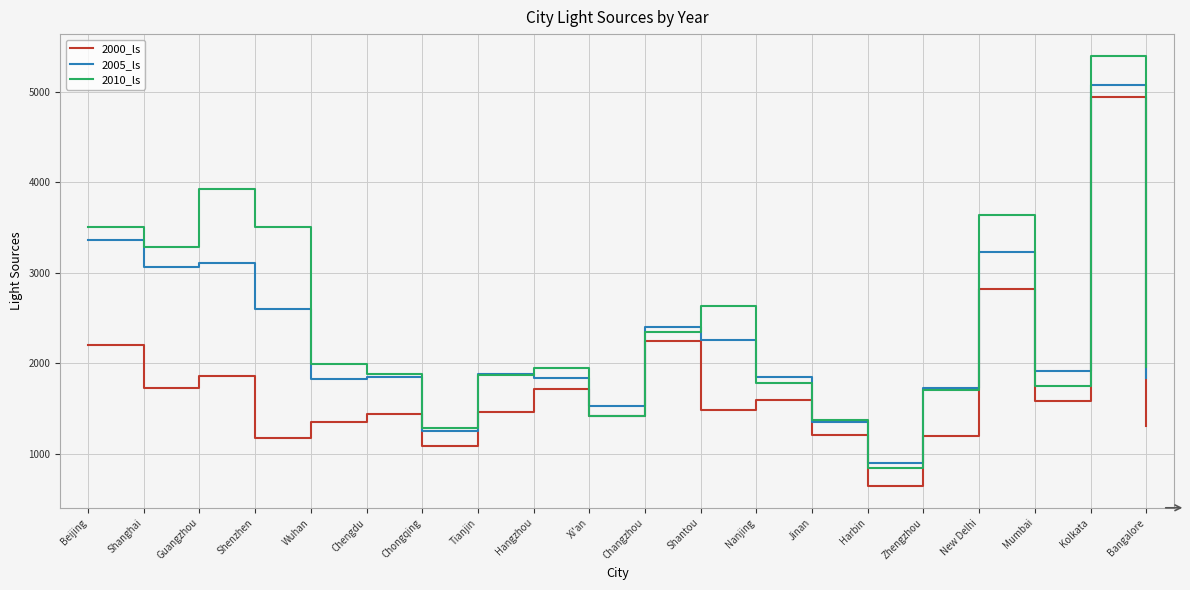

What position from the left is Jinan?

14